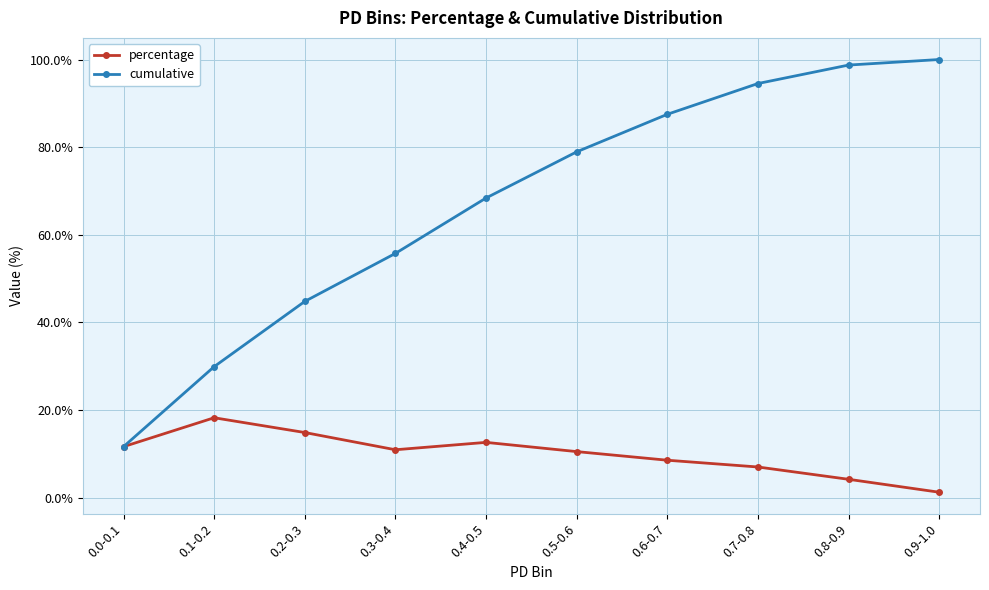

True or false: cumulative has a value of 98.7 at 0.8-0.9.

True